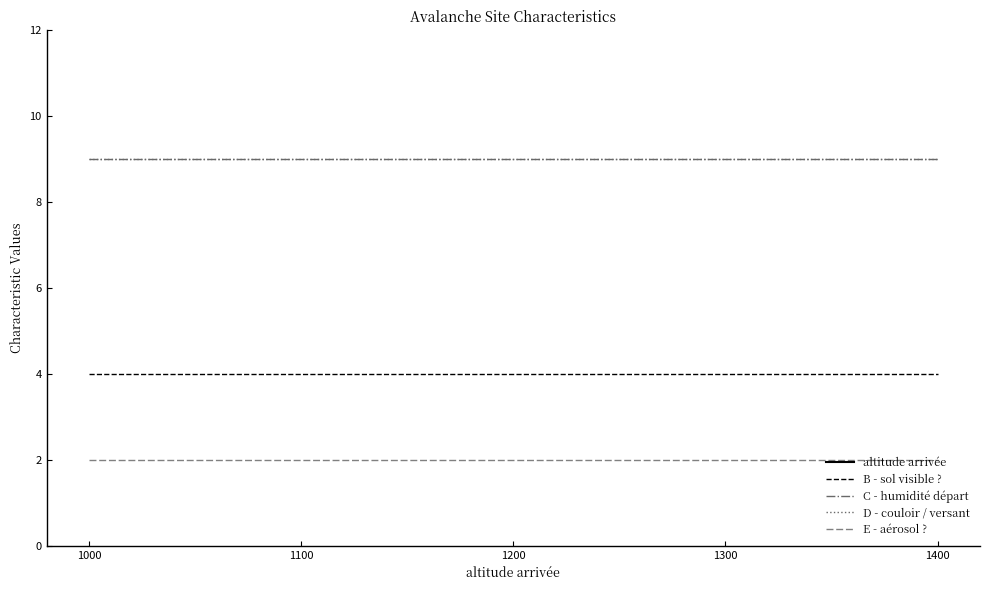

Between 900 and 1500, which is larger?

1500